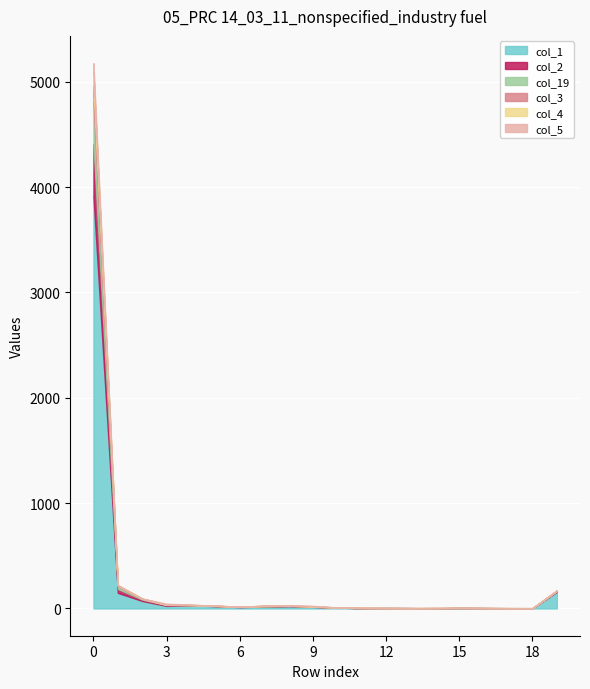

What is the difference between the col_19 values at 13 and 7?

2